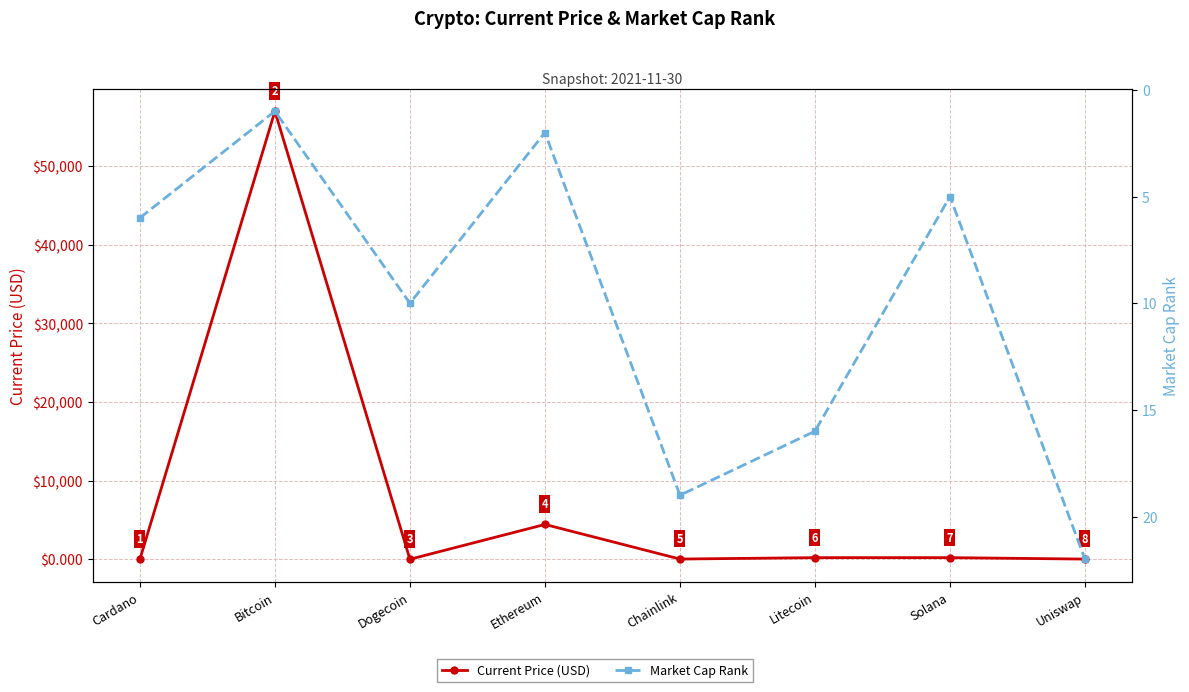

Reading right to left, what are all the values shown in this chart?

Current Price (USD): 20.1	203.1	202.6	24.8	4425.7	0.2	56982.0	1.6
Market Cap Rank: 22.0	5.0	16.0	19.0	2.0	10.0	1.0	6.0